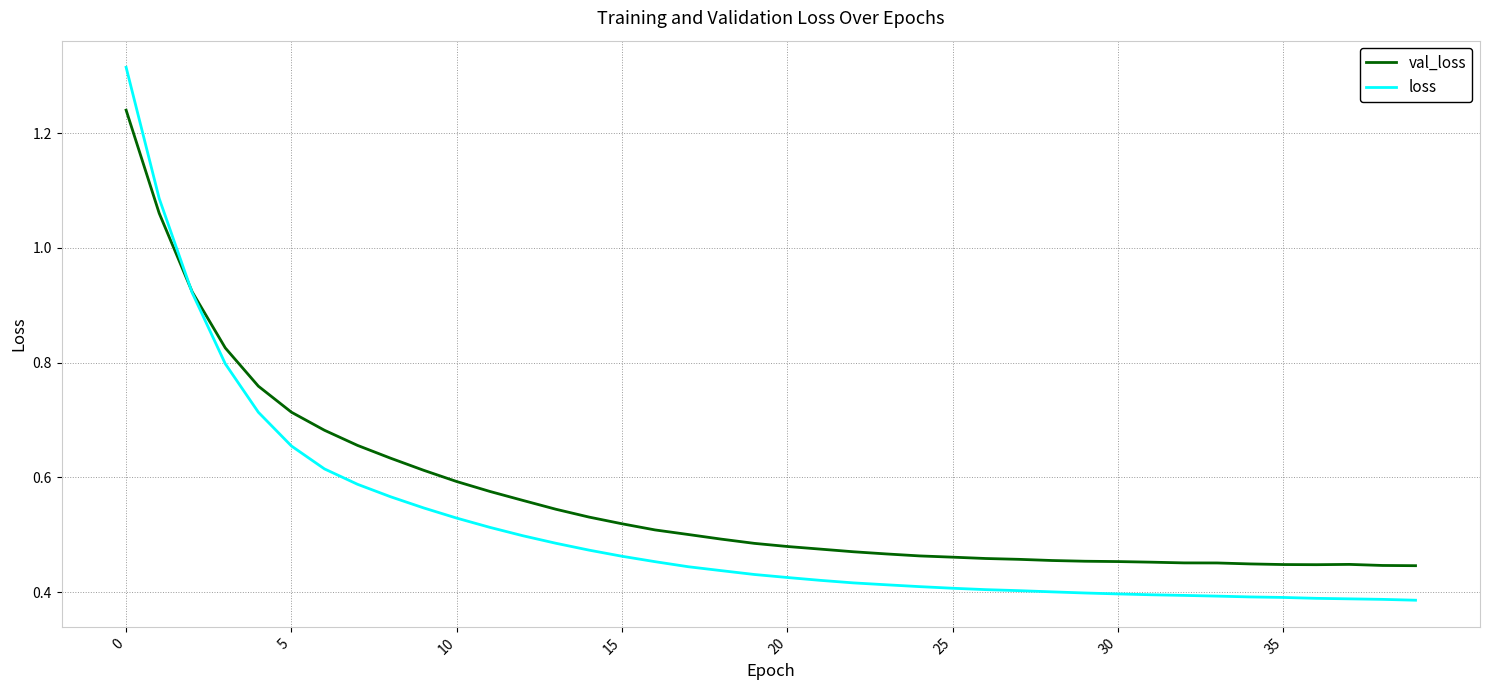

Rank the series by their average value, from highest to lowest.

val_loss, loss